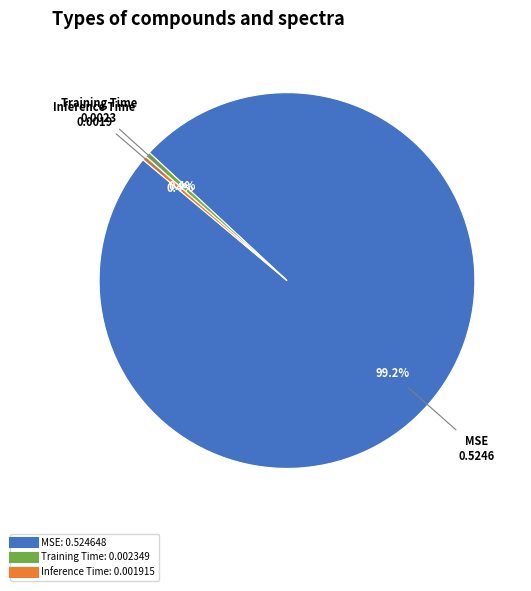

Which category accounts for the majority?

MSE